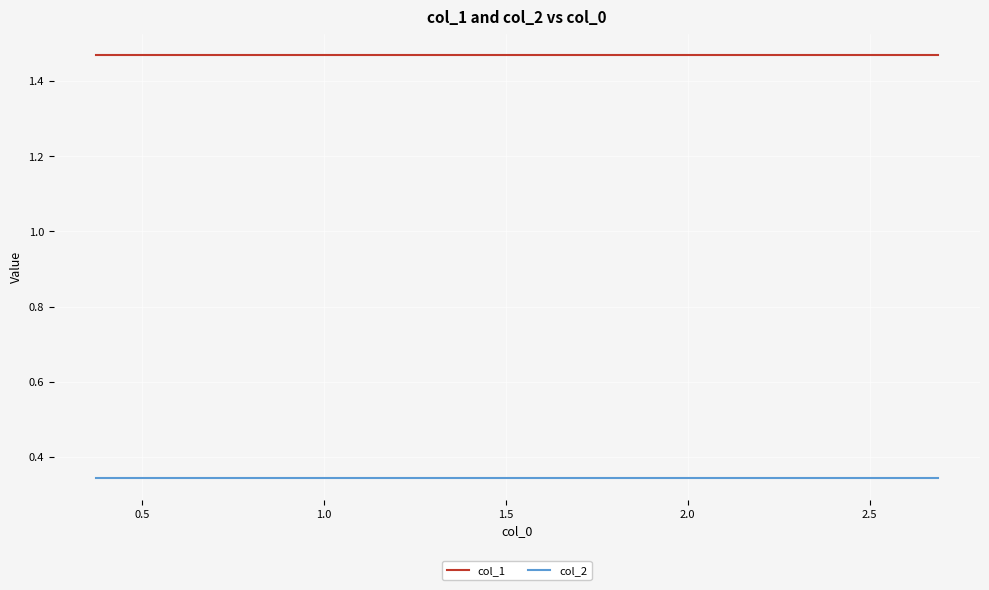

Count the number of categories in the chart.

20